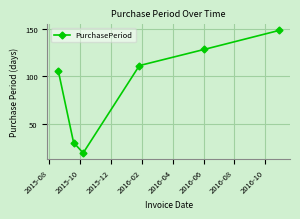

Reading left to right, transcribe all the data shown in this chart.

105	30	19	111	128	148